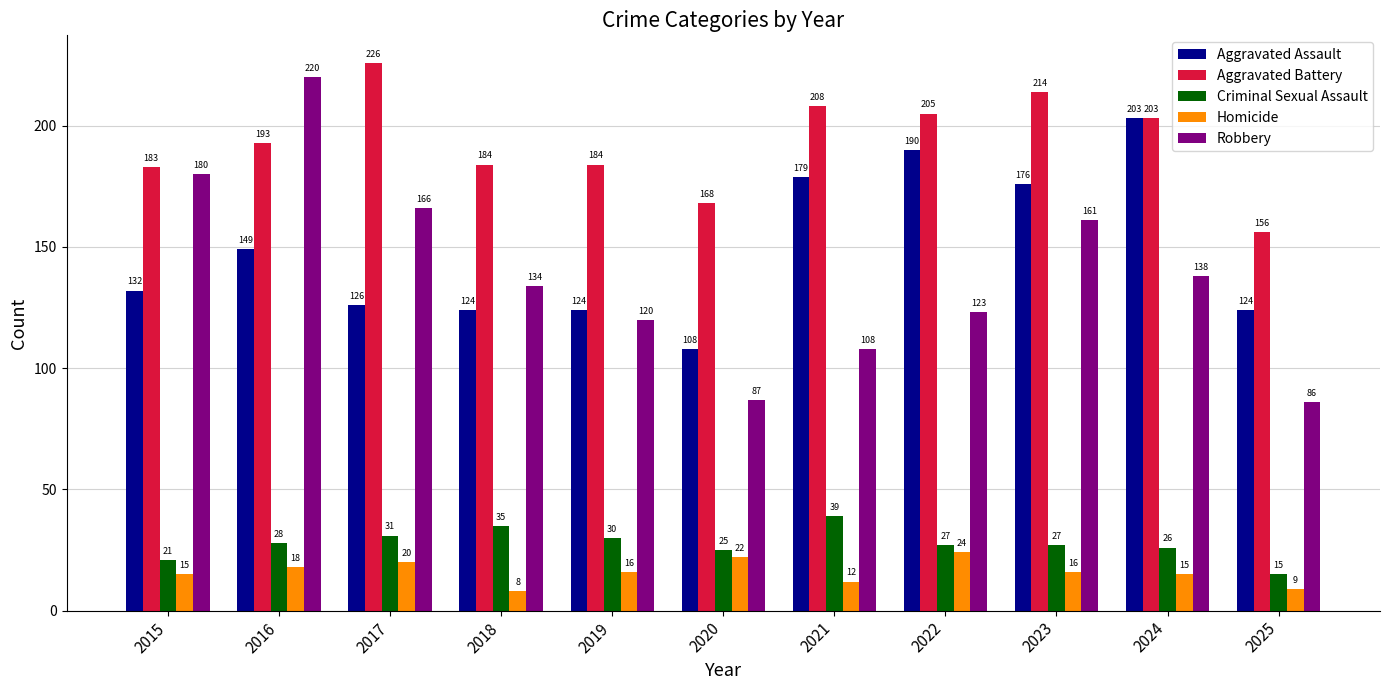

Which series has the largest range (max minus min)?

Robbery